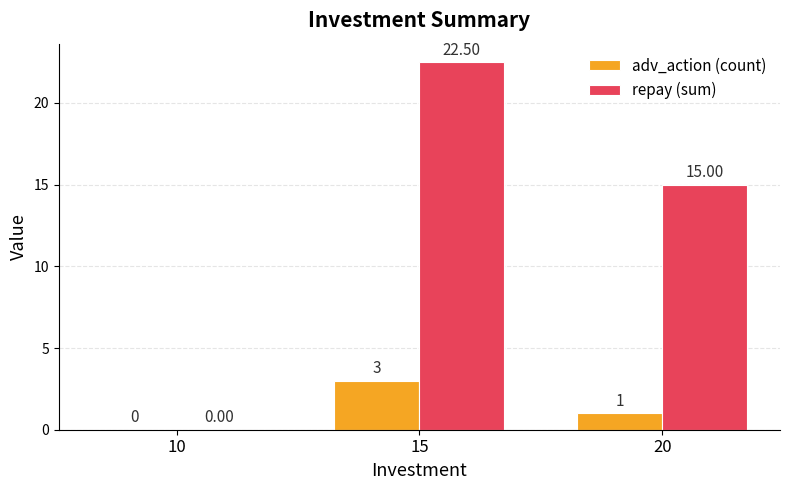

Reading left to right, list all the values displayed in this chart.

adv_action (count): 10=0.0	15=3.0	20=1.0
repay (sum): 10=0.0	15=22.5	20=15.0